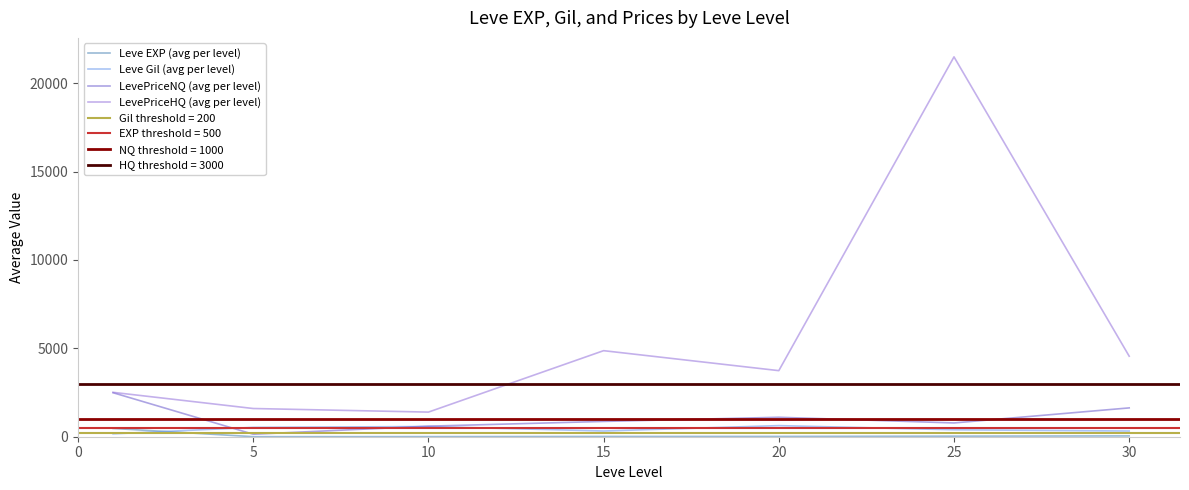

At which category does LevePriceHQ (avg per level) reach its first local valley?

10